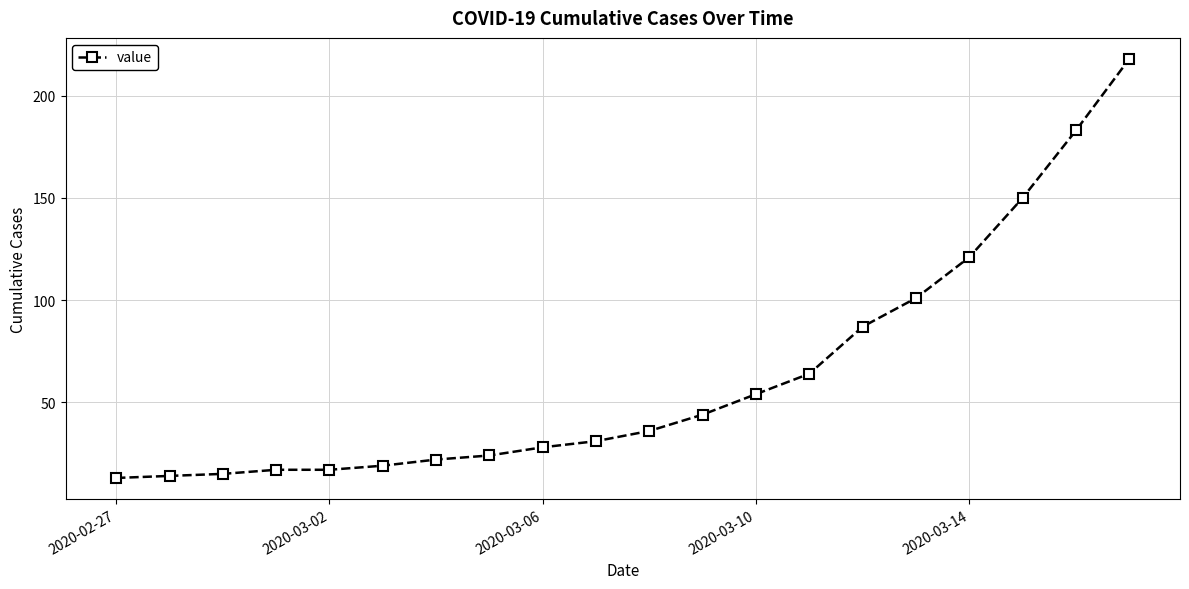

What is the sum of all values?

1258